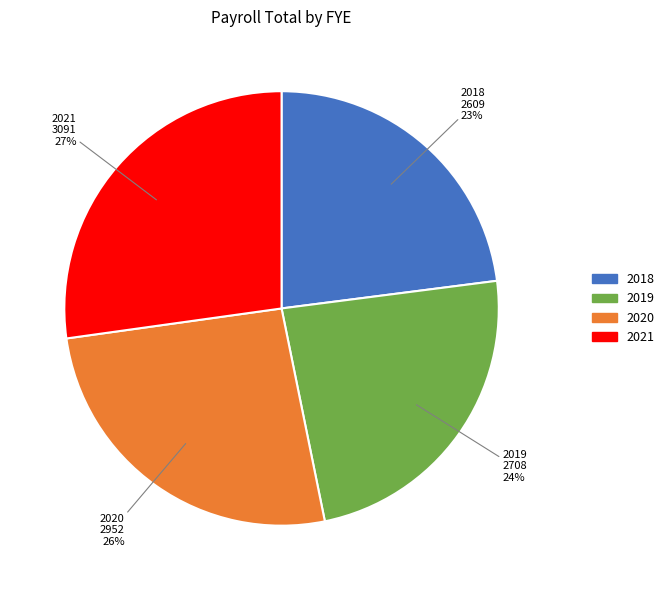

True or false: 2019 accounts for 24% of the total.

True